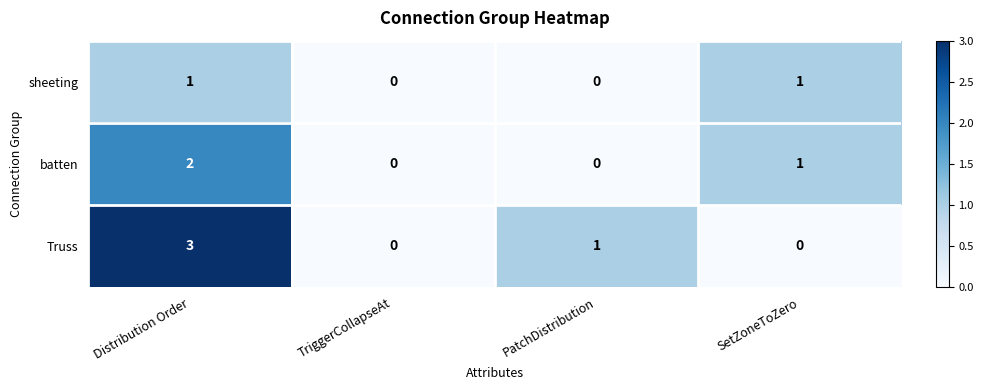

Reading right to left, list all the values displayed in this chart.

sheeting: 1	0	0	1
batten: 1	0	0	2
Truss: 0	1	0	3